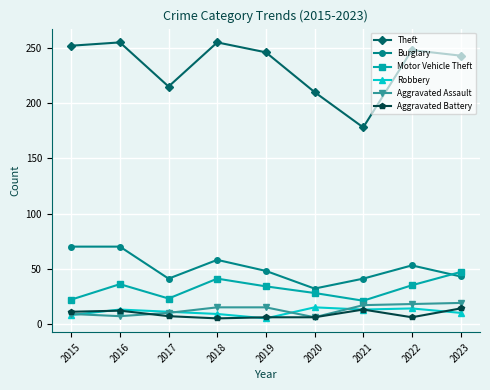

What is the lowest value of the Aggravated Battery series?

5